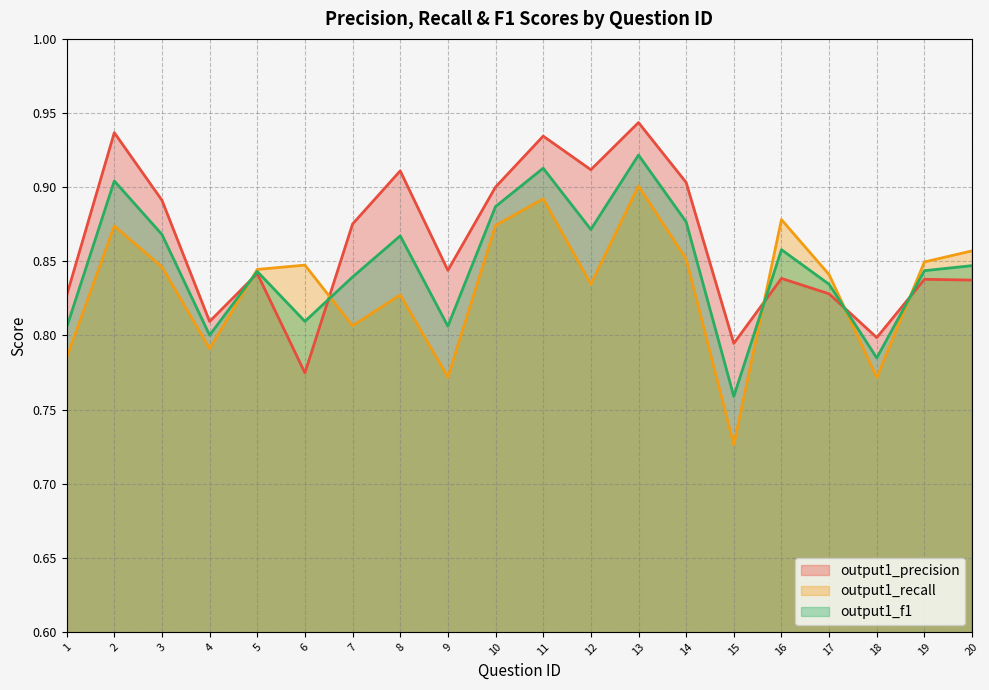

What is the value of the output1_precision point at the 4th from the left?

0.8